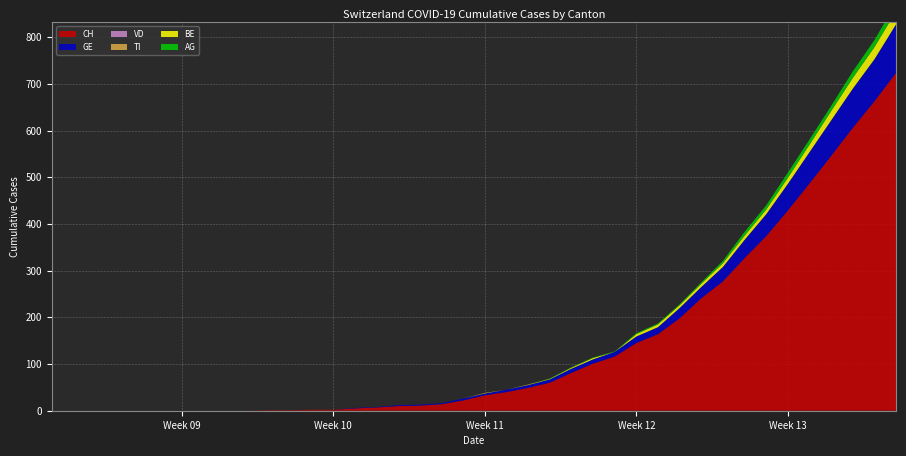

Reading left to right, what are all the values shown in this chart?

CH: 2020-02-25=0	2020-02-26=0	2020-02-27=0	2020-02-28=0	2020-02-29=0	2020-03-01=0	2020-03-02=0	2020-03-03=0	2020-03-04=0	2020-03-05=0	2020-03-06=1	2020-03-07=1	2020-03-08=2	2020-03-09=2	2020-03-10=5	2020-03-11=7	2020-03-12=10	2020-03-13=11	2020-03-14=14	2020-03-15=22	2020-03-16=33	2020-03-17=40	2020-03-18=49	2020-03-19=60	2020-03-20=81	2020-03-21=101	2020-03-22=116	2020-03-23=145	2020-03-24=164	2020-03-25=198	2020-03-26=241	2020-03-27=277	2020-03-28=327	2020-03-29=374	2020-03-30=429	2020-03-31=487	2020-04-01=546	2020-04-02=606	2020-04-03=663	2020-04-04=724
GE: 2020-02-25=0	2020-02-26=0	2020-02-27=0	2020-02-28=0	2020-02-29=0	2020-03-01=0	2020-03-02=0	2020-03-03=0	2020-03-04=0	2020-03-05=0	2020-03-06=0	2020-03-07=0	2020-03-08=0	2020-03-09=0	2020-03-10=1	2020-03-11=1	2020-03-12=2	2020-03-13=2	2020-03-14=2	2020-03-15=4	2020-03-16=4	2020-03-17=5	2020-03-18=6	2020-03-19=7	2020-03-20=9	2020-03-21=9	2020-03-22=10	2020-03-23=14	2020-03-24=15	2020-03-25=22	2020-03-26=24	2020-03-27=31	2020-03-28=39	2020-03-29=47	2020-03-30=57	2020-03-31=67	2020-04-01=76	2020-04-02=84	2020-04-03=90	2020-04-04=104
VD: 2020-02-25=0	2020-02-26=0	2020-02-27=0	2020-02-28=0	2020-02-29=0	2020-03-01=0	2020-03-02=0	2020-03-03=0	2020-03-04=0	2020-03-05=0	2020-03-06=0	2020-03-07=0	2020-03-08=0	2020-03-09=0	2020-03-10=0	2020-03-11=0	2020-03-12=0	2020-03-13=0	2020-03-14=0	2020-03-15=0	2020-03-16=0	2020-03-17=0	2020-03-18=0	2020-03-19=0	2020-03-20=0	2020-03-21=0	2020-03-22=0	2020-03-23=0	2020-03-24=0	2020-03-25=0	2020-03-26=0	2020-03-27=0	2020-03-28=0	2020-03-29=0	2020-03-30=0	2020-03-31=0	2020-04-01=0	2020-04-02=0	2020-04-03=0	2020-04-04=0
TI: 2020-02-25=0	2020-02-26=0	2020-02-27=0	2020-02-28=0	2020-02-29=0	2020-03-01=0	2020-03-02=0	2020-03-03=0	2020-03-04=0	2020-03-05=0	2020-03-06=0	2020-03-07=0	2020-03-08=0	2020-03-09=0	2020-03-10=0	2020-03-11=0	2020-03-12=0	2020-03-13=0	2020-03-14=0	2020-03-15=0	2020-03-16=0	2020-03-17=0	2020-03-18=0	2020-03-19=0	2020-03-20=0	2020-03-21=0	2020-03-22=0	2020-03-23=0	2020-03-24=0	2020-03-25=0	2020-03-26=0	2020-03-27=0	2020-03-28=0	2020-03-29=0	2020-03-30=0	2020-03-31=0	2020-04-01=0	2020-04-02=0	2020-04-03=0	2020-04-04=0
BE: 2020-02-25=0	2020-02-26=0	2020-02-27=0	2020-02-28=0	2020-02-29=0	2020-03-01=0	2020-03-02=0	2020-03-03=0	2020-03-04=0	2020-03-05=0	2020-03-06=0	2020-03-07=0	2020-03-08=0	2020-03-09=0	2020-03-10=0	2020-03-11=0	2020-03-12=0	2020-03-13=0	2020-03-14=0	2020-03-15=0	2020-03-16=1	2020-03-17=0	2020-03-18=1	2020-03-19=1	2020-03-20=2	2020-03-21=3	2020-03-22=0	2020-03-23=5	2020-03-24=6	2020-03-25=6	2020-03-26=7	2020-03-27=8	2020-03-28=9	2020-03-29=10	2020-03-30=13	2020-03-31=16	2020-04-01=20	2020-04-02=23	2020-04-03=26	2020-04-04=28
AG: 2020-02-25=0	2020-02-26=0	2020-02-27=0	2020-02-28=0	2020-02-29=0	2020-03-01=0	2020-03-02=0	2020-03-03=0	2020-03-04=0	2020-03-05=0	2020-03-06=0	2020-03-07=0	2020-03-08=0	2020-03-09=0	2020-03-10=0	2020-03-11=0	2020-03-12=0	2020-03-13=0	2020-03-14=0	2020-03-15=0	2020-03-16=0	2020-03-17=0	2020-03-18=0	2020-03-19=1	2020-03-20=1	2020-03-21=1	2020-03-22=1	2020-03-23=2	2020-03-24=2	2020-03-25=2	2020-03-26=3	2020-03-27=5	2020-03-28=8	2020-03-29=9	2020-03-30=11	2020-03-31=11	2020-04-01=11	2020-04-02=14	2020-04-03=15	2020-04-04=18